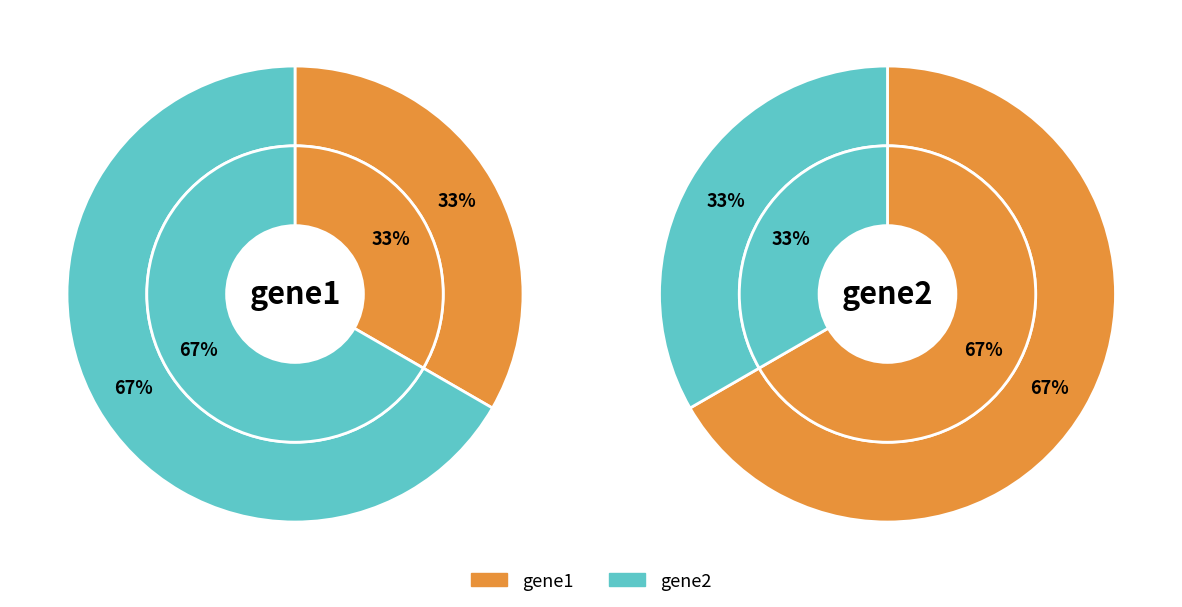

How many slices are in this pie chart?

2